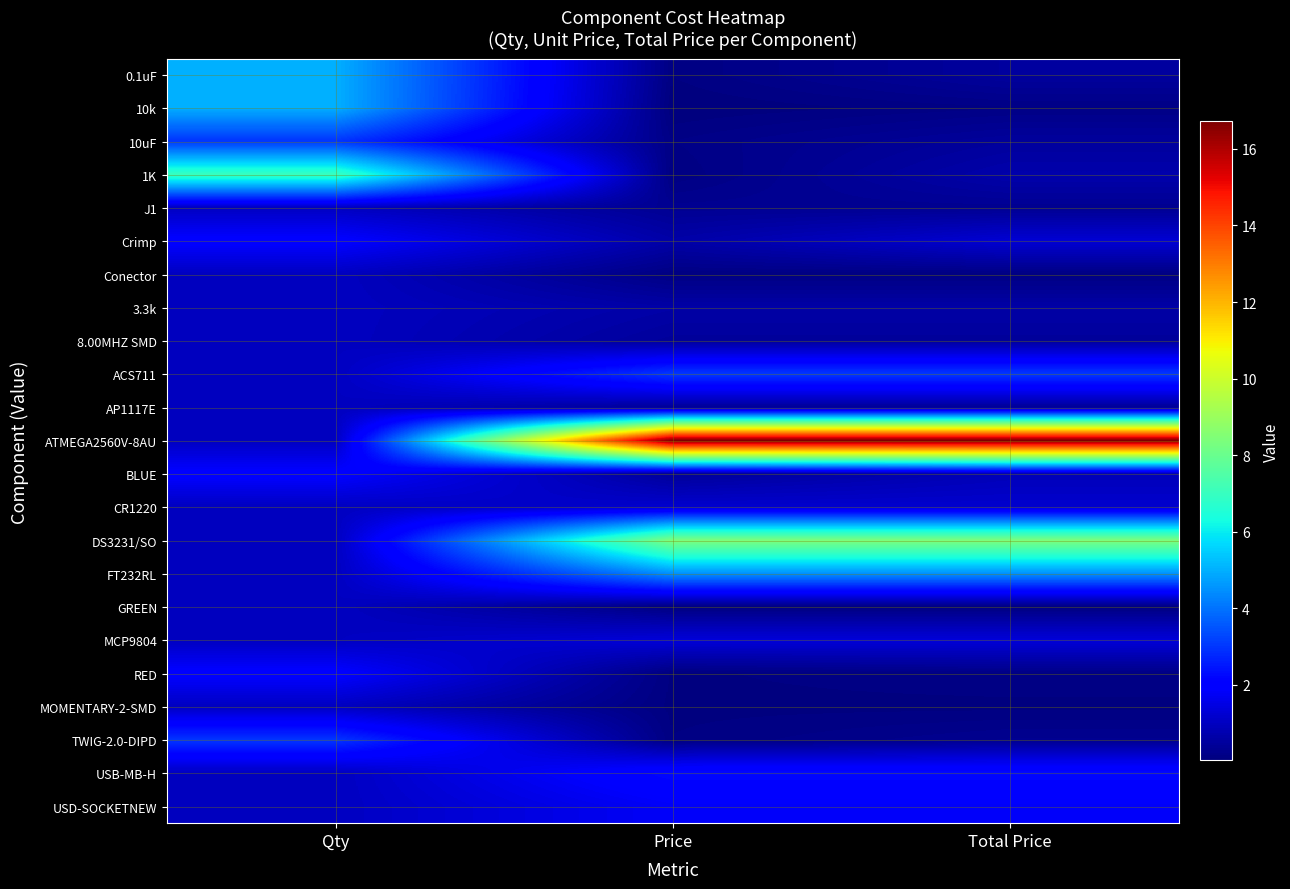

Reading right to left, what are all the values shown in this chart?

0.1uF: Total Price=0.5	Price=0.1	Qty=5.0
10k: Total Price=0.1	Price=0.0	Qty=5.0
10uF: Total Price=0.5	Price=0.2	Qty=3.0
1K: Total Price=0.7	Price=0.1	Qty=7.0
J1: Total Price=0.3	Price=0.3	Qty=1.0
Crimp: Total Price=1.3	Price=0.6	Qty=2.0
Conector: Total Price=0.1	Price=0.1	Qty=1.0
3.3k: Total Price=0.6	Price=0.6	Qty=1.0
8.00MHZ SMD: Total Price=0.5	Price=0.5	Qty=1.0
ACS711: Total Price=3.0	Price=3.0	Qty=1.0
AP1117E: Total Price=0.4	Price=0.4	Qty=1.0
ATMEGA2560V-8AU: Total Price=16.7	Price=16.7	Qty=1.0
BLUE: Total Price=0.9	Price=0.4	Qty=2.0
CR1220: Total Price=1.2	Price=1.2	Qty=1.0
DS3231/SO: Total Price=8.4	Price=8.4	Qty=1.0
FT232RL: Total Price=4.5	Price=4.5	Qty=1.0
GREEN: Total Price=0.1	Price=0.1	Qty=1.0
MCP9804: Total Price=1.4	Price=1.4	Qty=1.0
RED: Total Price=0.2	Price=0.1	Qty=2.0
MOMENTARY-2-SMD: Total Price=0.1	Price=0.1	Qty=1.0
TWIG-2.0-DIPD: Total Price=0.3	Price=0.1	Qty=3.0
USB-MB-H: Total Price=2.3	Price=2.3	Qty=1.0
USD-SOCKETNEW: Total Price=1.8	Price=1.8	Qty=1.0